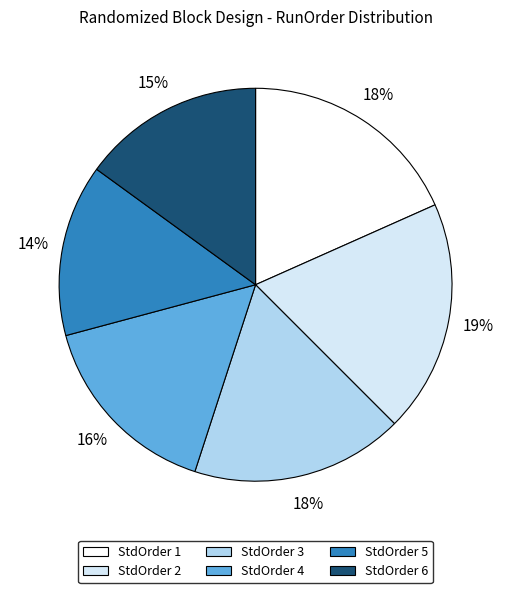

What is the ratio of the value at StdOrder 4 to the value at StdOrder 5?

1.1